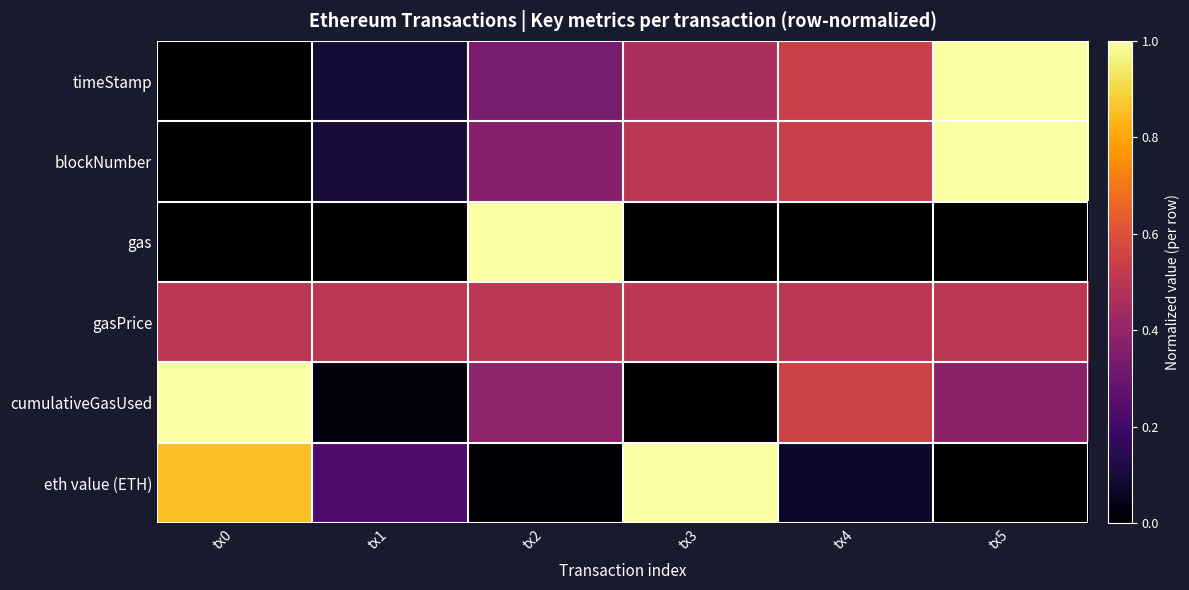

What is the total value across all series at tx3?

2.5